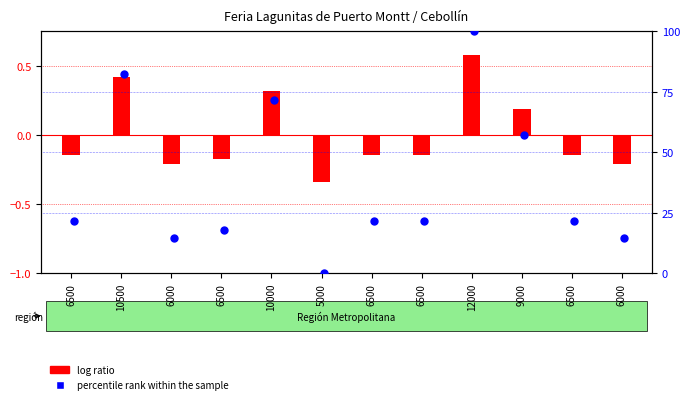

Which series reaches the maximum Y coordinate?

percentile rank within the sample